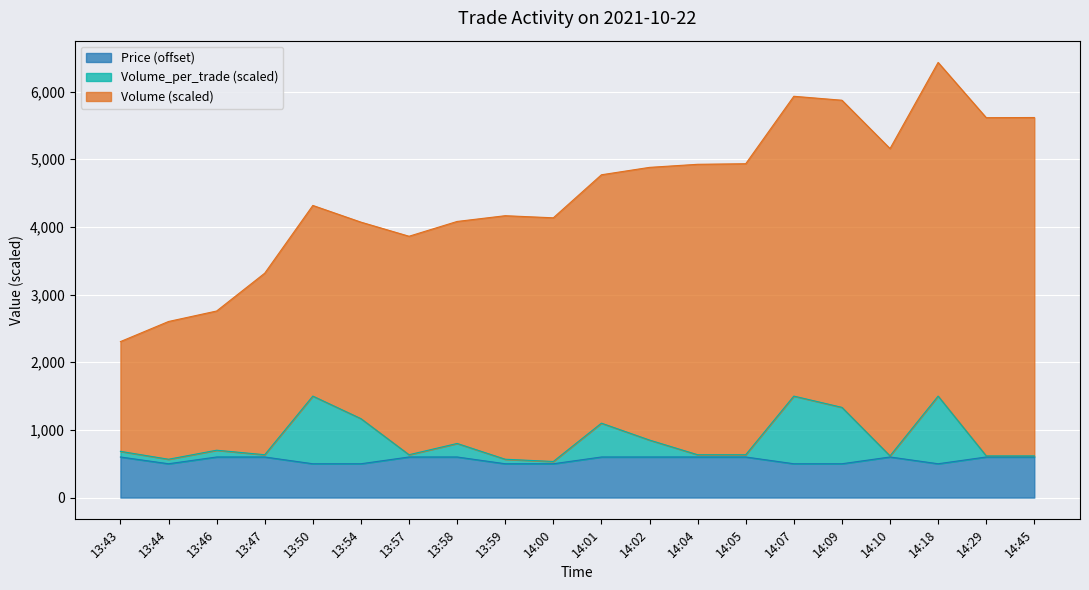

What position from the right is 14:45?

1